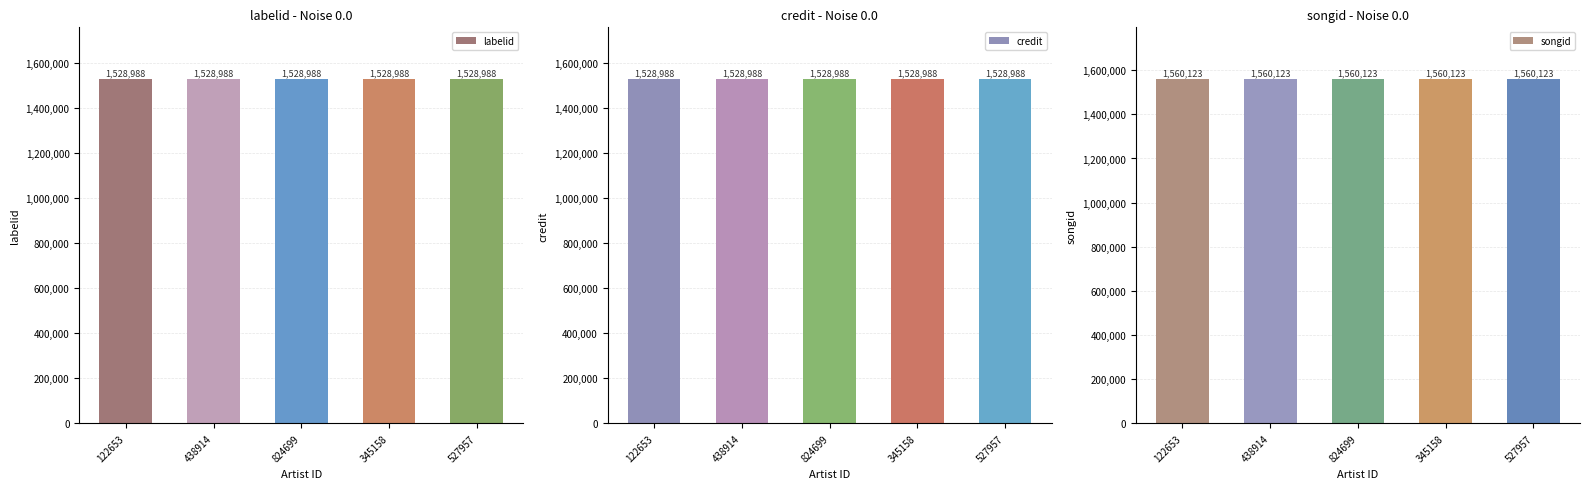

Count the number of categories in the chart.

5